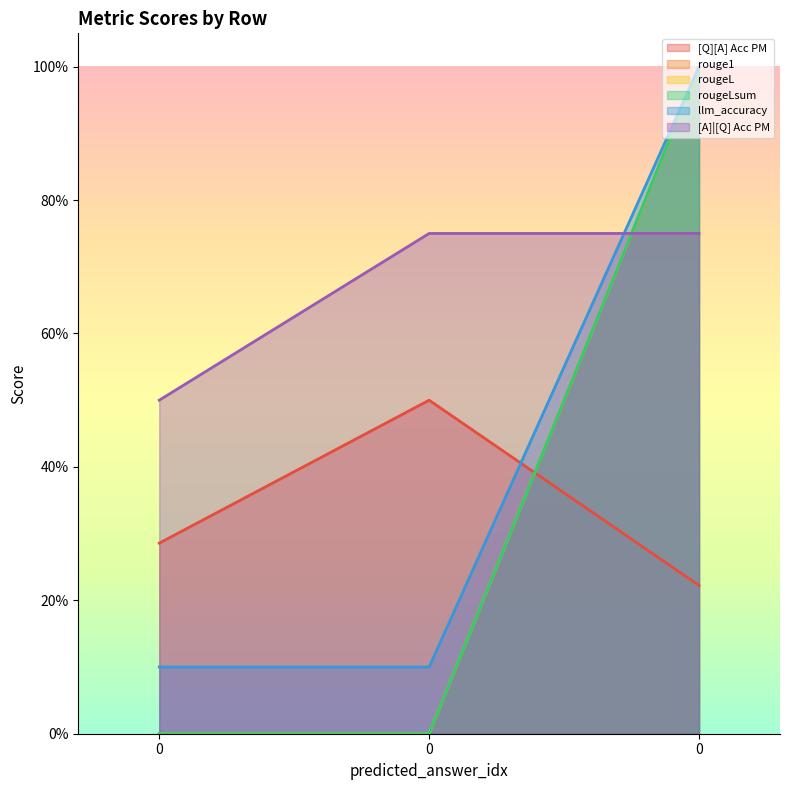

At 0, list the series in order from smallest to largest.

rouge1, rougeL, rougeLsum, llm_accuracy, [Q][A] Acc PM, [A]|[Q] Acc PM